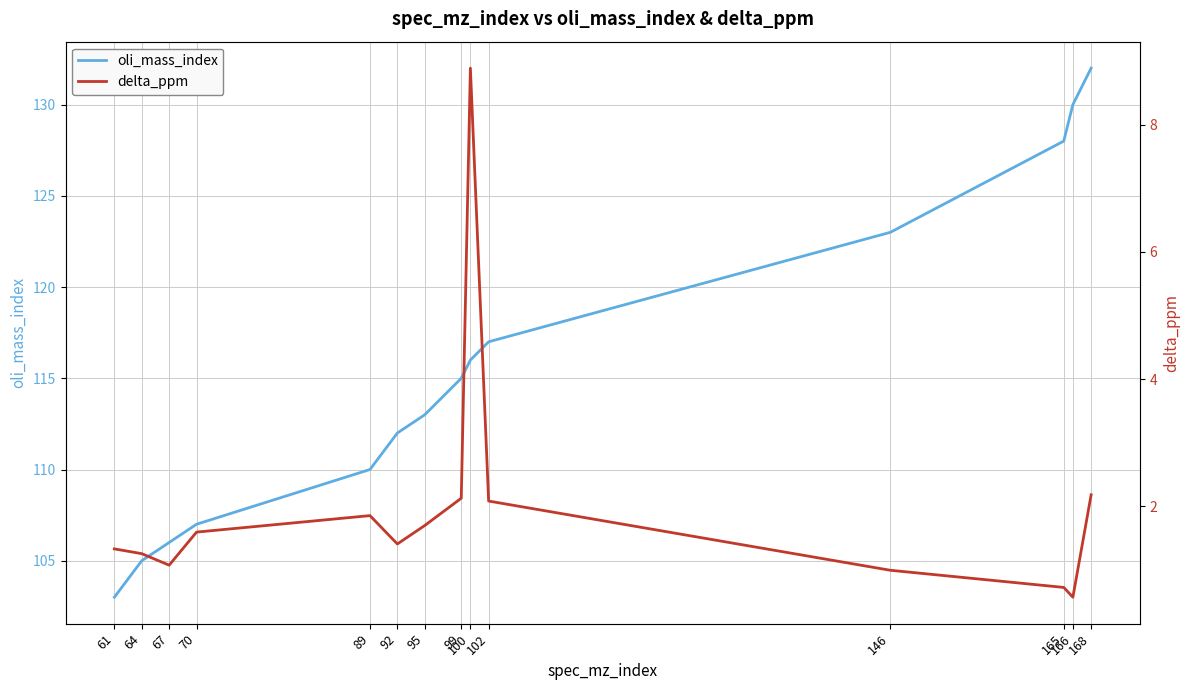

What is the difference between the second highest and second lowest values in the delta_ppm series?

1.5